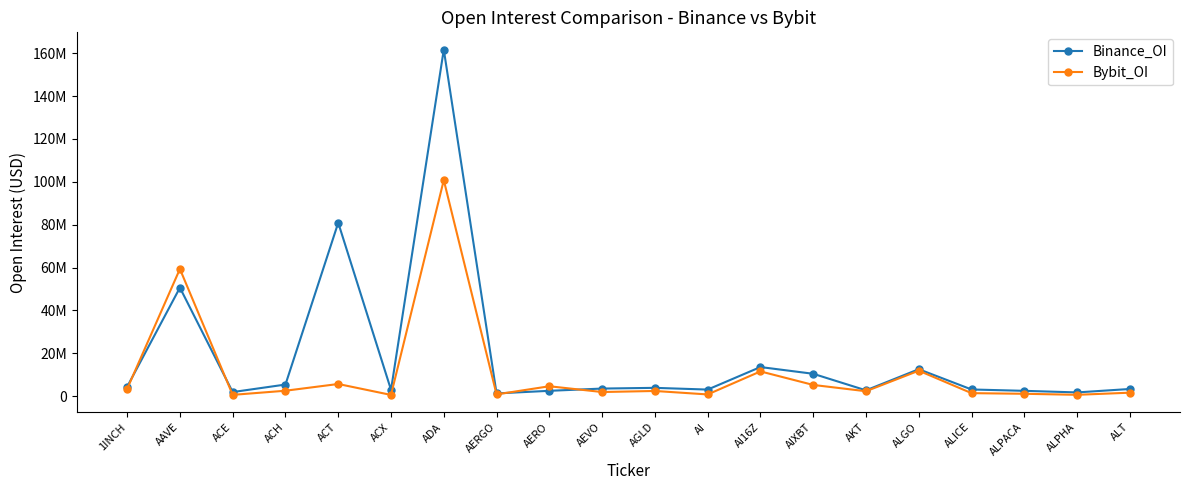

What is the total value across all series at AERGO?

2062620